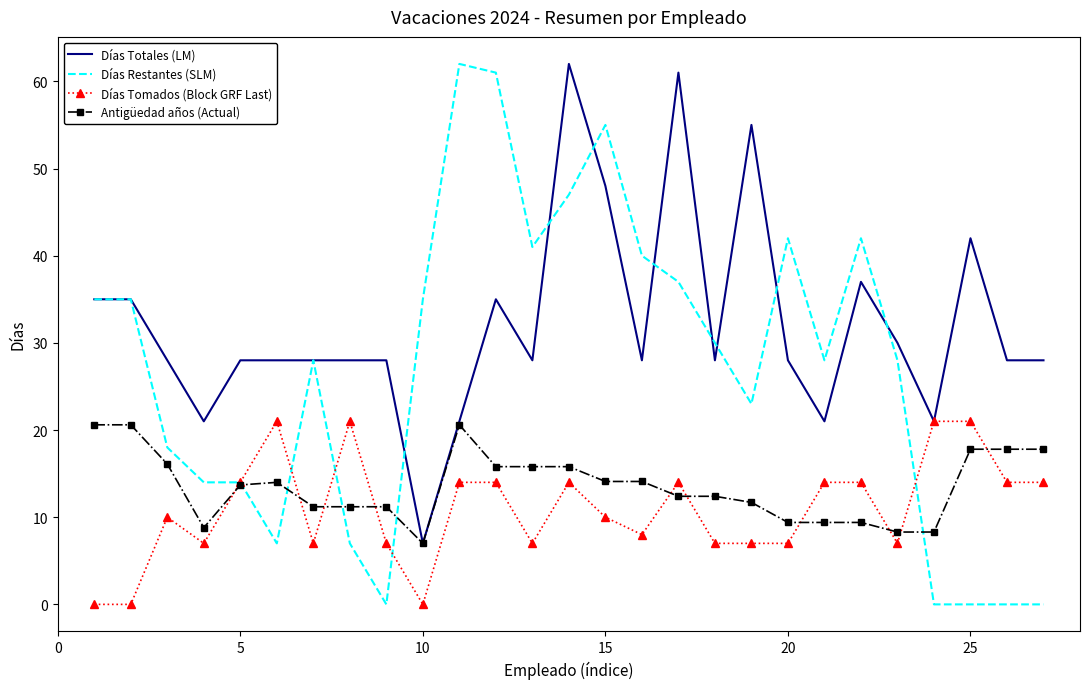

Which series has the largest range (max minus min)?

Días Restantes (SLM)